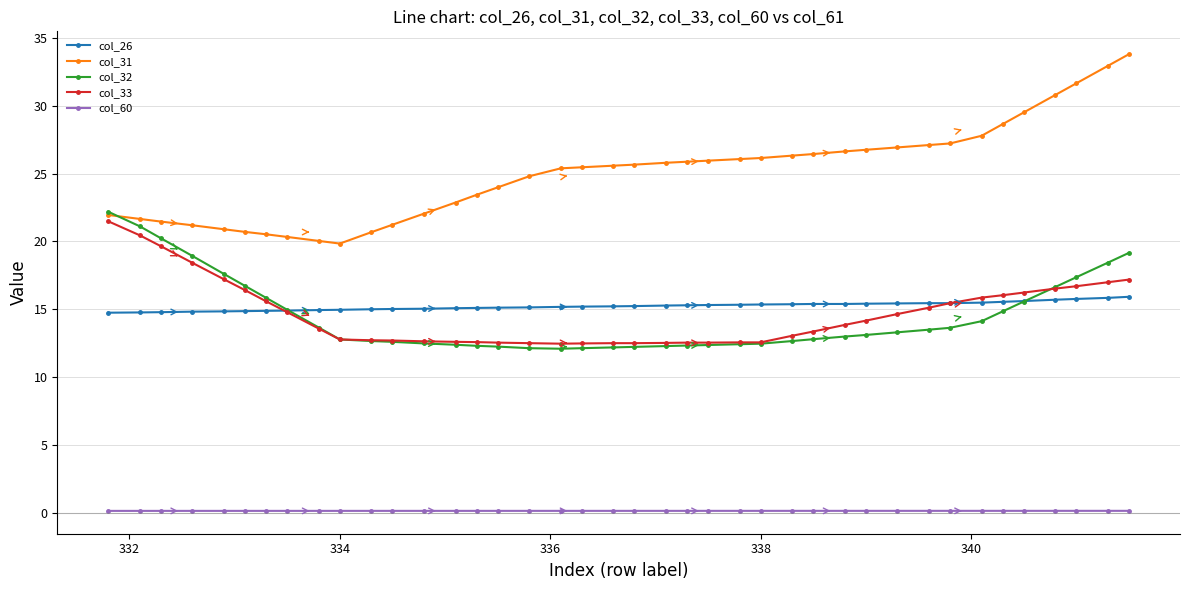

What is the minimum value for col_26?

14.7